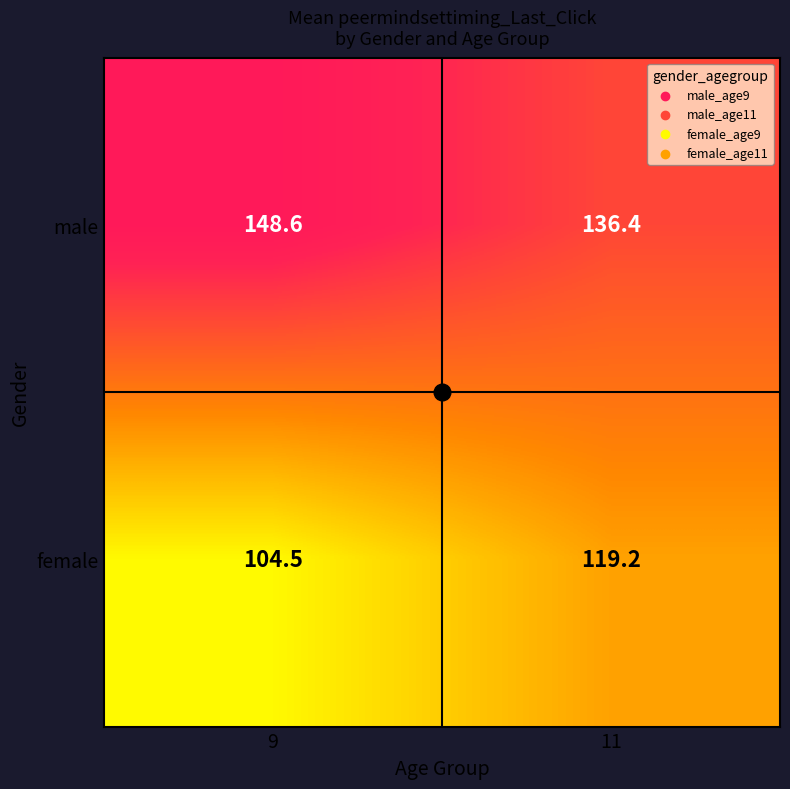

At which category is the sum across all series the highest?

11